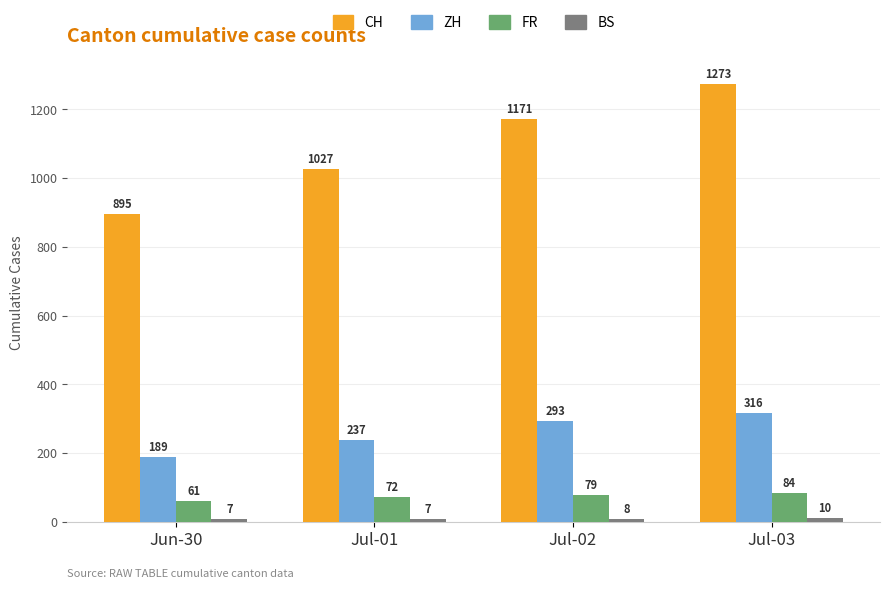

At how many categories does at least one series exceed 1187?

1